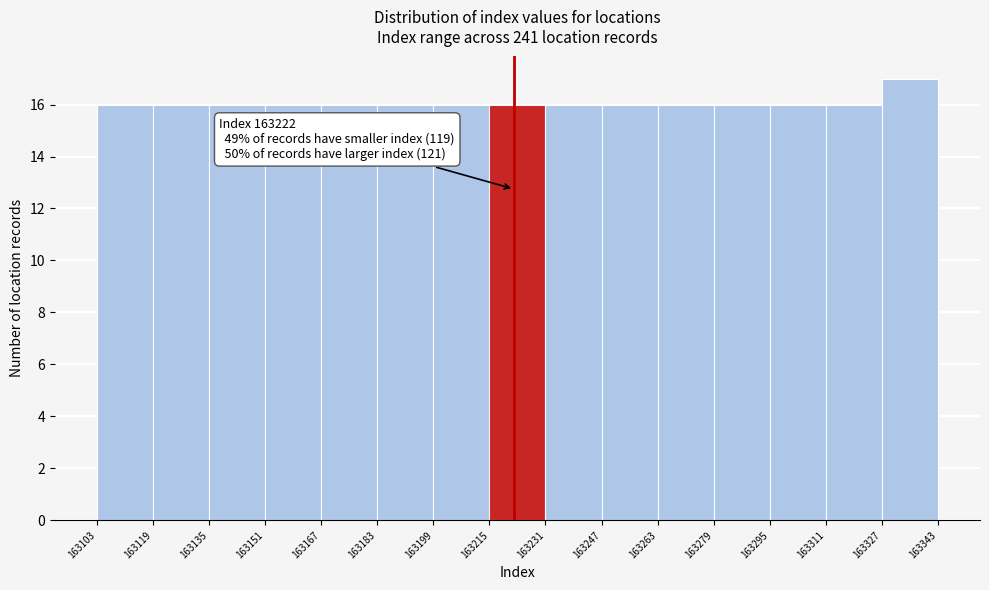

Which range on the x-axis has the tallest bar?

163327 to 163343